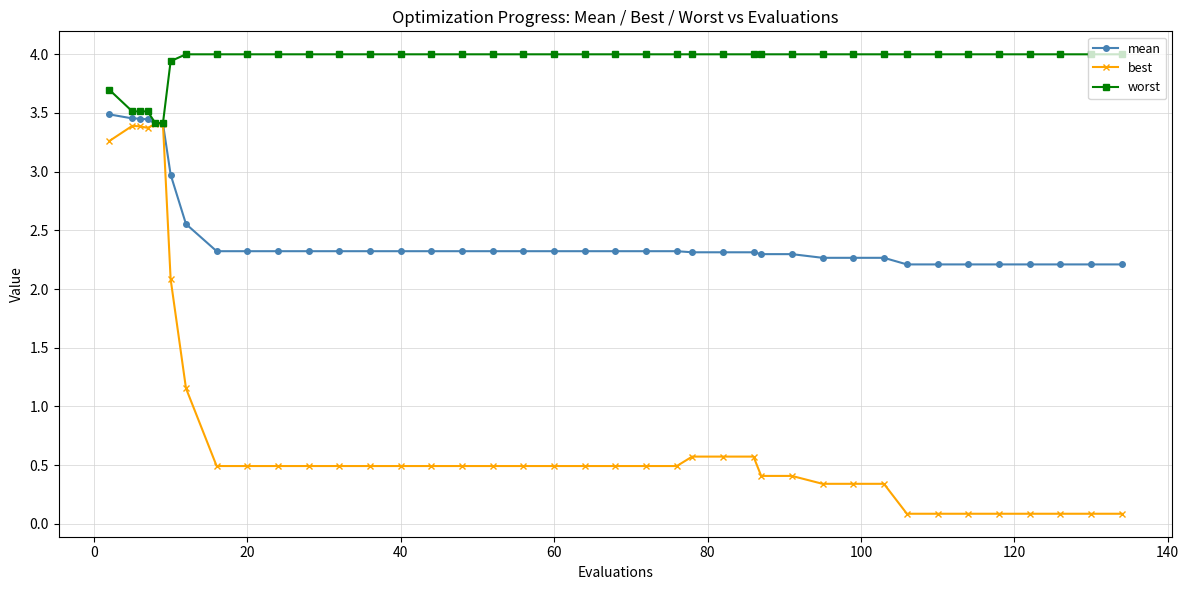

What is the smallest value displayed?

0.1